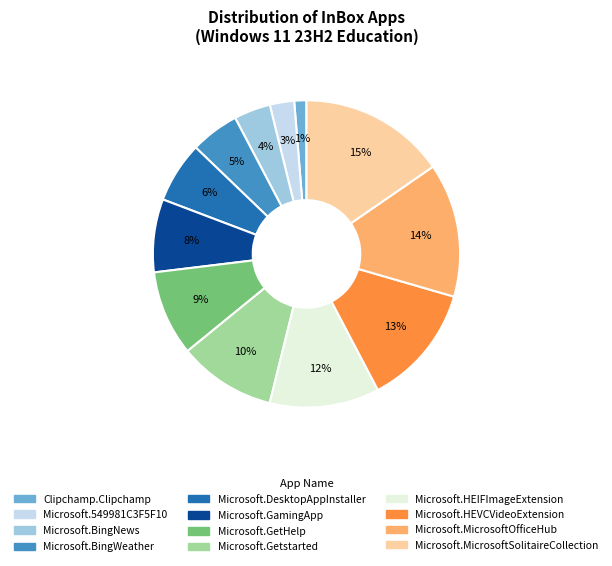

Is the sum of Microsoft.549981C3F5F10 and Microsoft.BingWeather greater than half?

No